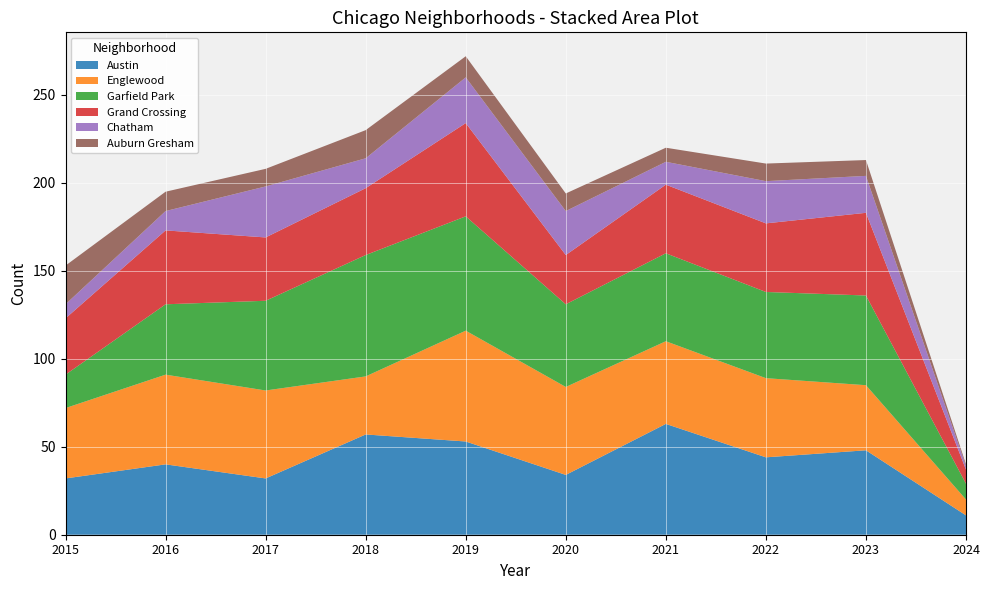

Reading left to right, transcribe all the data shown in this chart.

Austin: 2015=32	2016=40	2017=32	2018=57	2019=53	2020=34	2021=63	2022=44	2023=48	2024=11
Englewood: 2015=40	2016=51	2017=50	2018=33	2019=63	2020=50	2021=47	2022=45	2023=37	2024=9
Garfield Park: 2015=19	2016=40	2017=51	2018=69	2019=65	2020=47	2021=50	2022=49	2023=51	2024=9
Grand Crossing: 2015=32	2016=42	2017=36	2018=38	2019=53	2020=28	2021=39	2022=39	2023=47	2024=8
Chatham: 2015=8	2016=11	2017=29	2018=17	2019=26	2020=25	2021=13	2022=24	2023=21	2024=2
Auburn Gresham: 2015=22	2016=11	2017=10	2018=16	2019=12	2020=10	2021=8	2022=10	2023=9	2024=1